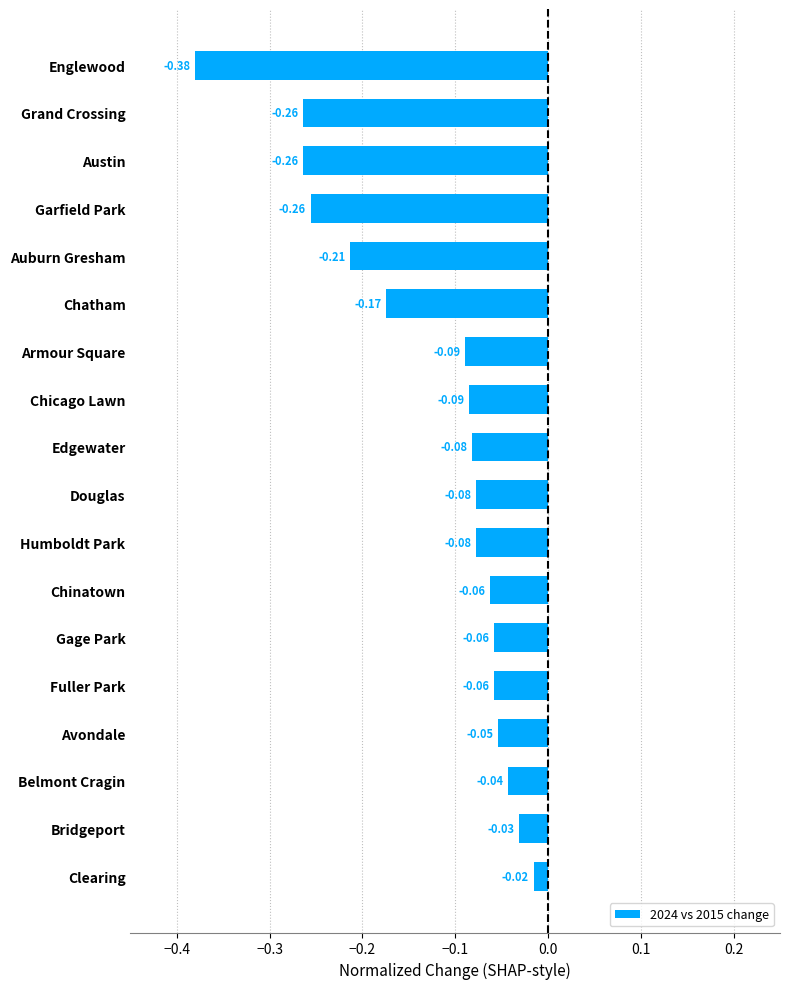

Between Auburn Gresham and Austin, which is larger?

Auburn Gresham